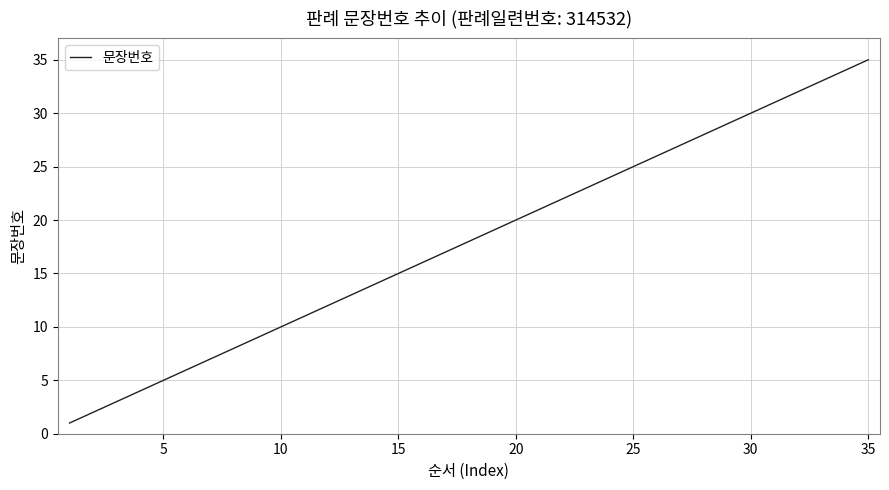

What is the difference between the maximum and minimum values?

34